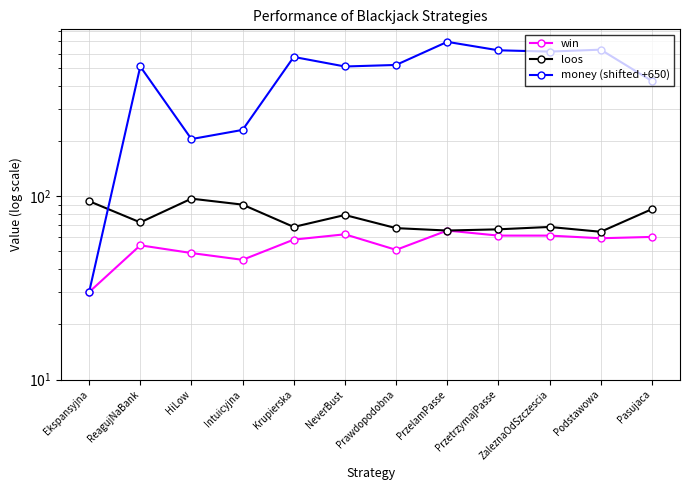

Is it true that loos equals 136 at HiLow?

False